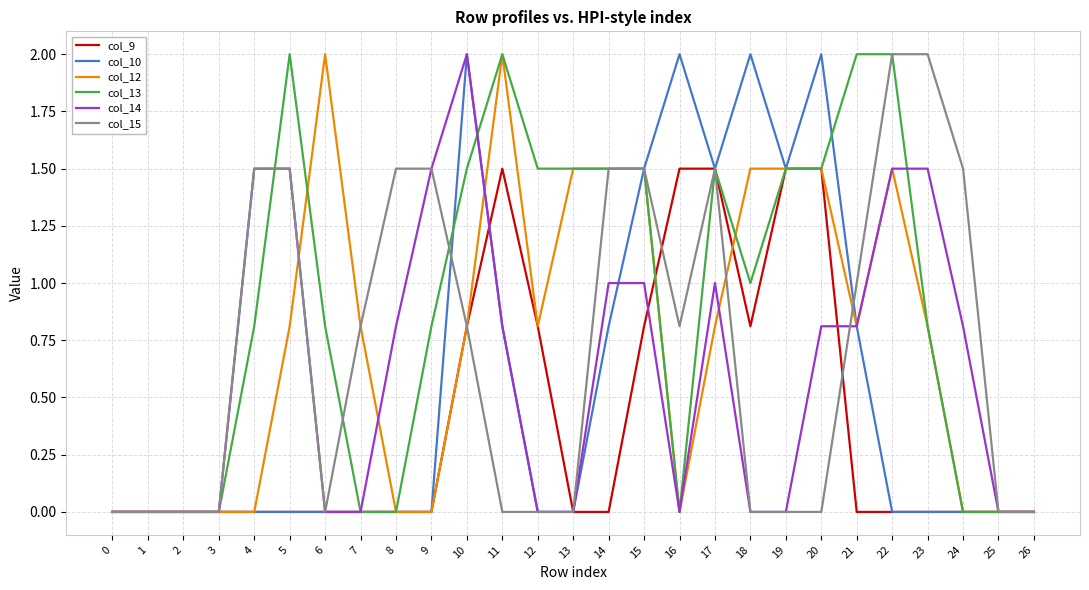

At which category is the sum across all series the highest?

10